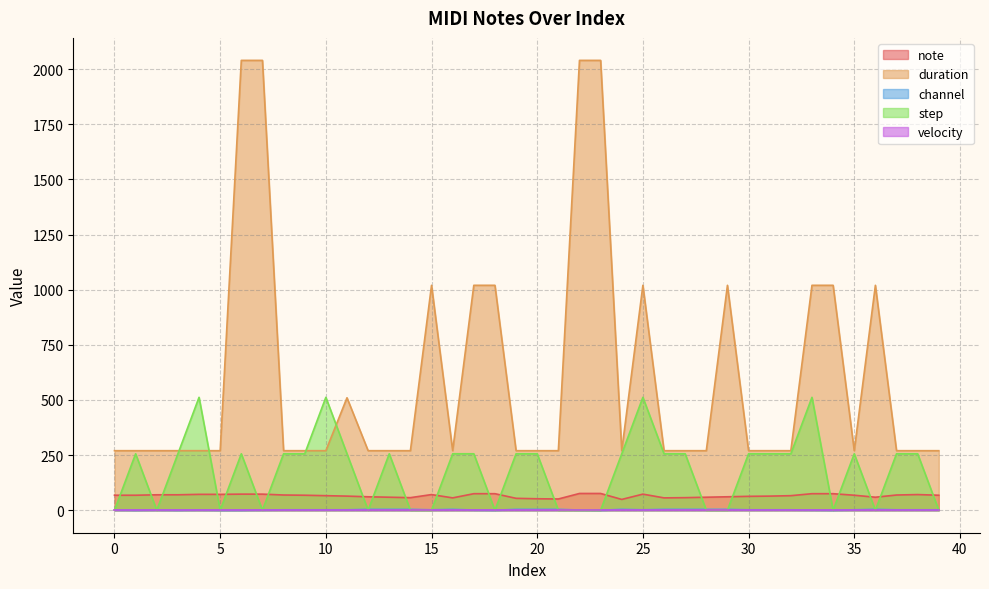

How many intersections are there between note and step?

22